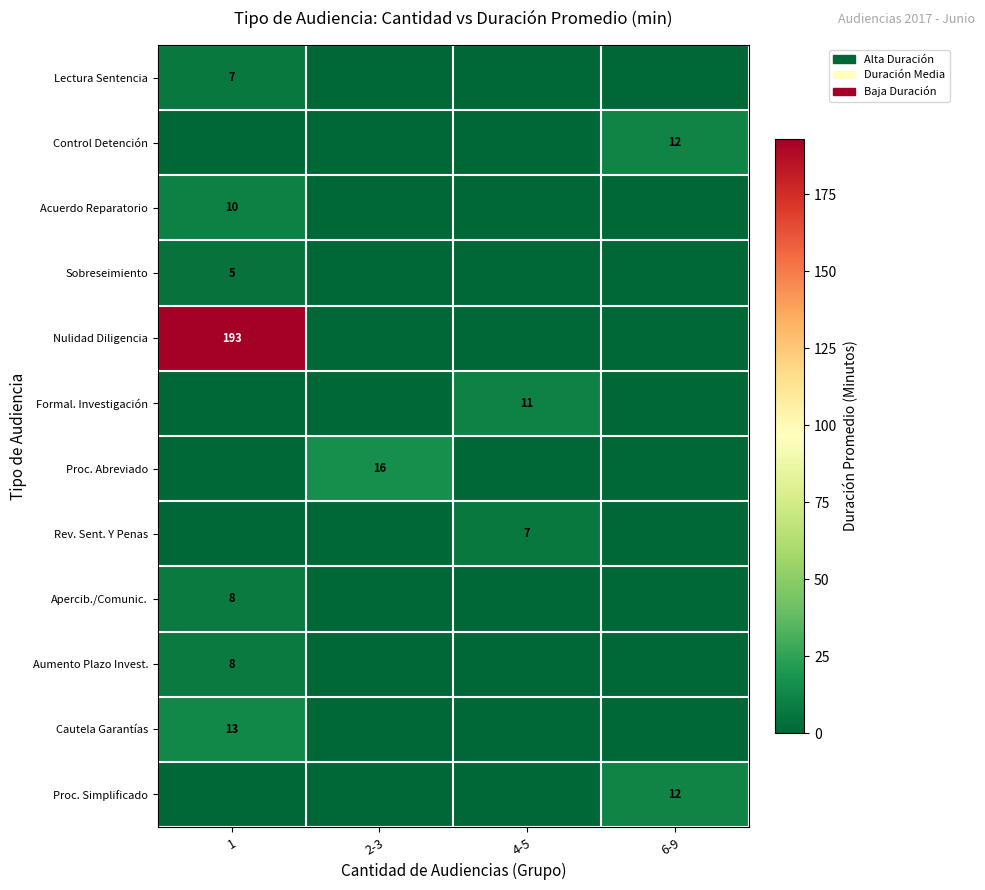

Is it true that Acuerdo Reparatorio equals 10 at 1?

True